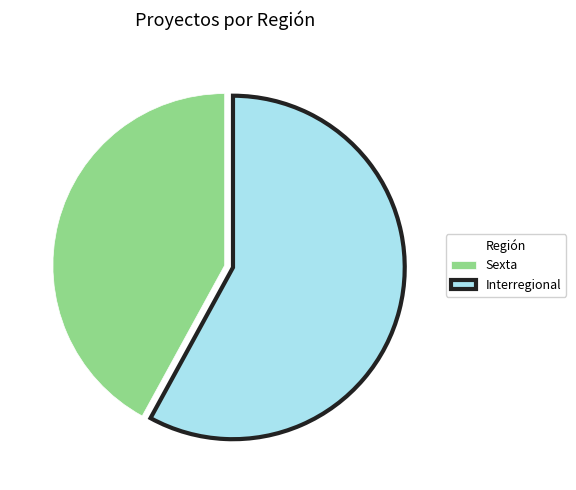

Rank the categories by value from lowest to highest.

Sexta, Interregional